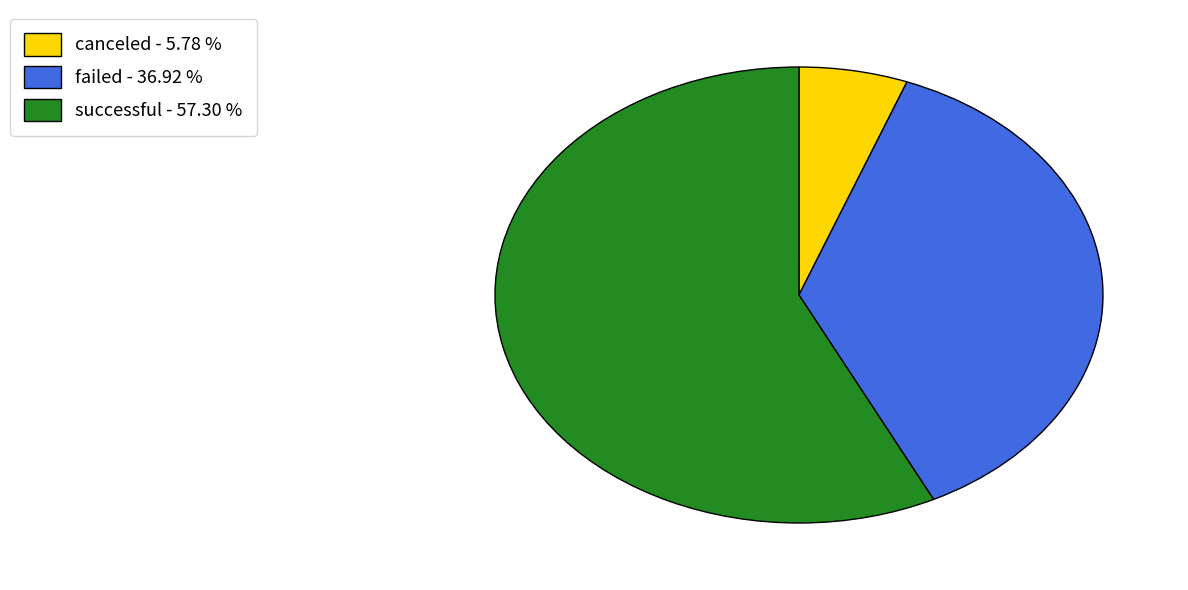

Rank the categories by value from lowest to highest.

canceled - 5.78 %, failed - 36.92 %, successful - 57.30 %